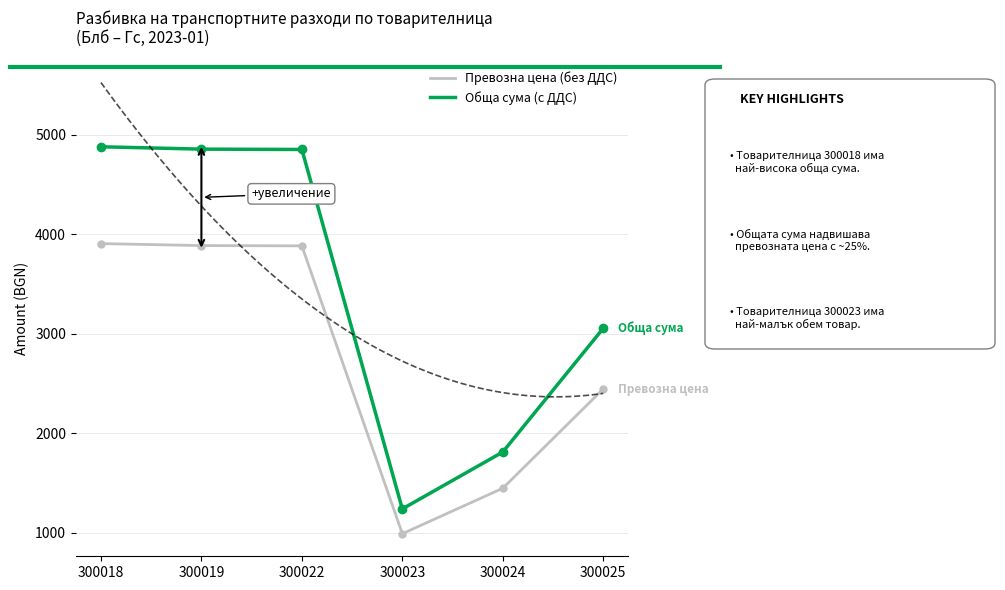

The обща сума (с ДДС) series shows 1487.8 at 300025. True or false?

False